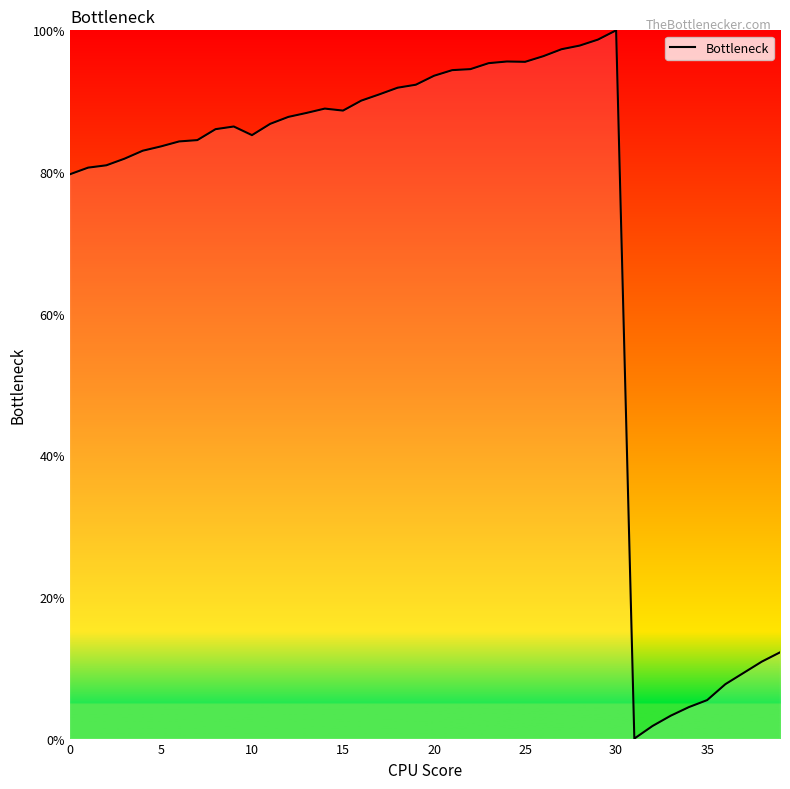

What is the greatest value displayed?

100.0